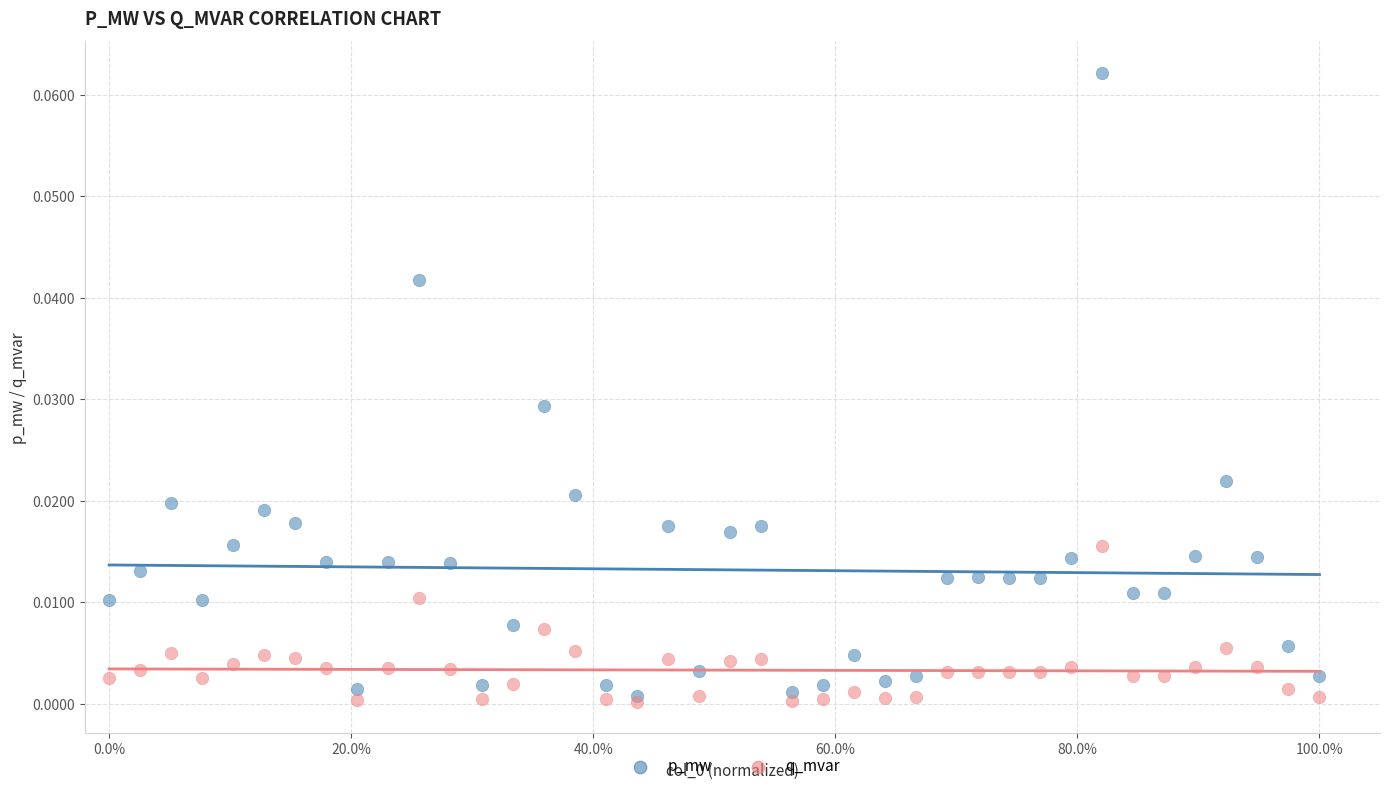

Which series has the widest spread of Y values?

p_mw